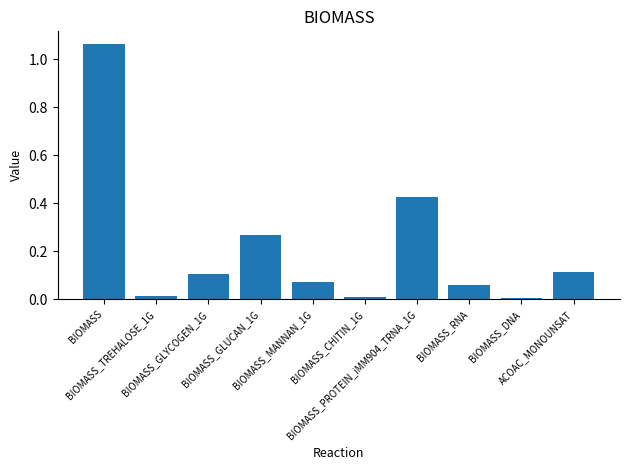

What is the change in value from BIOMASS_GLUCAN_1G to BIOMASS_DNA?

-0.3